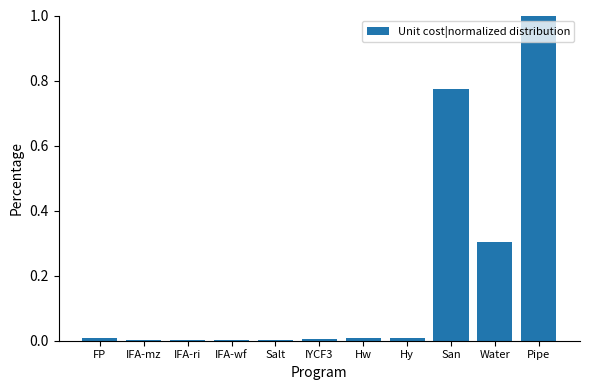

Which label corresponds to the largest value in the chart?

Pipe